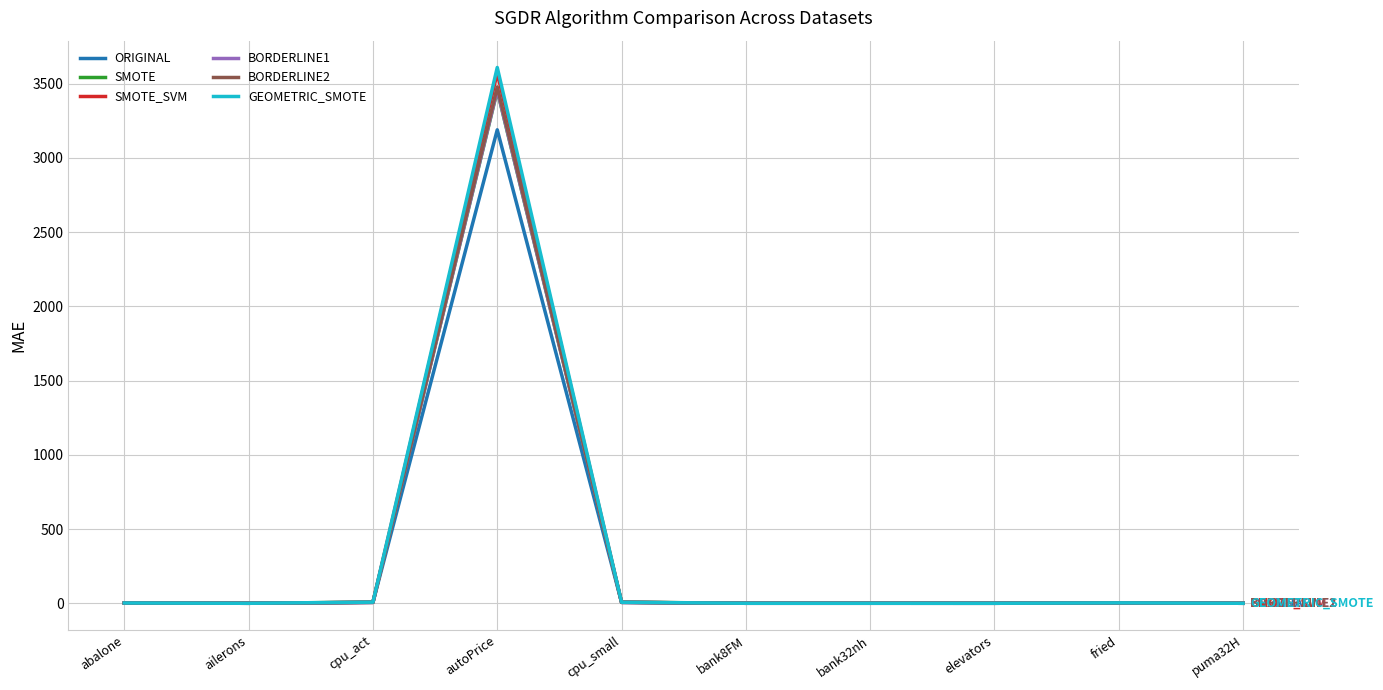

True or false: SMOTE has more than 1 points higher than both neighbors.

True